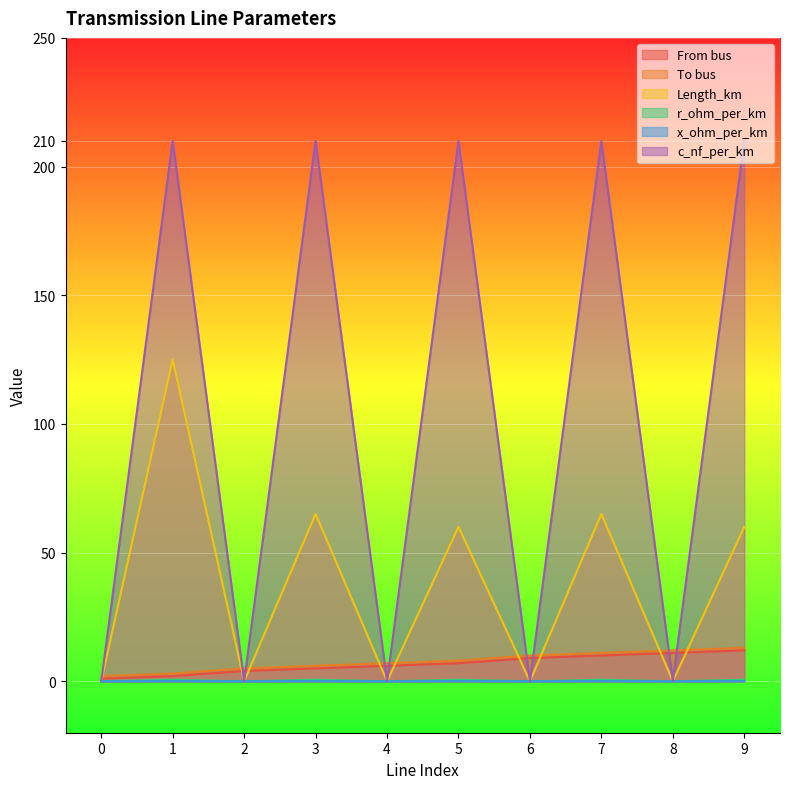

At how many categories does at least one series exceed 115?

5